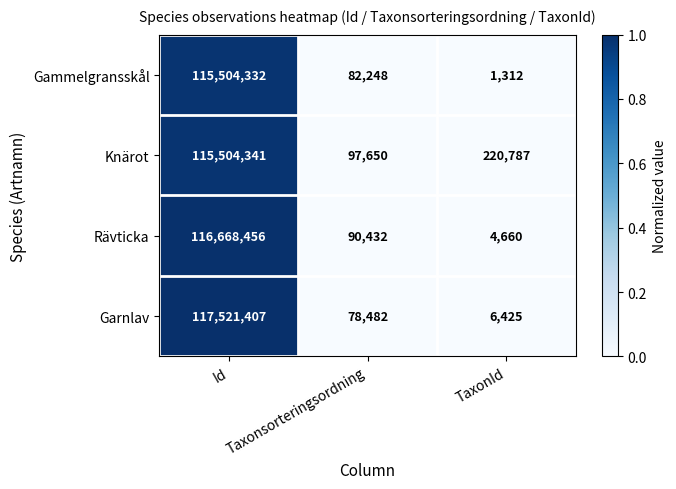

List the series in order of their peak value, lowest first.

Gammelgransskål, Knärot, Rävticka, Garnlav